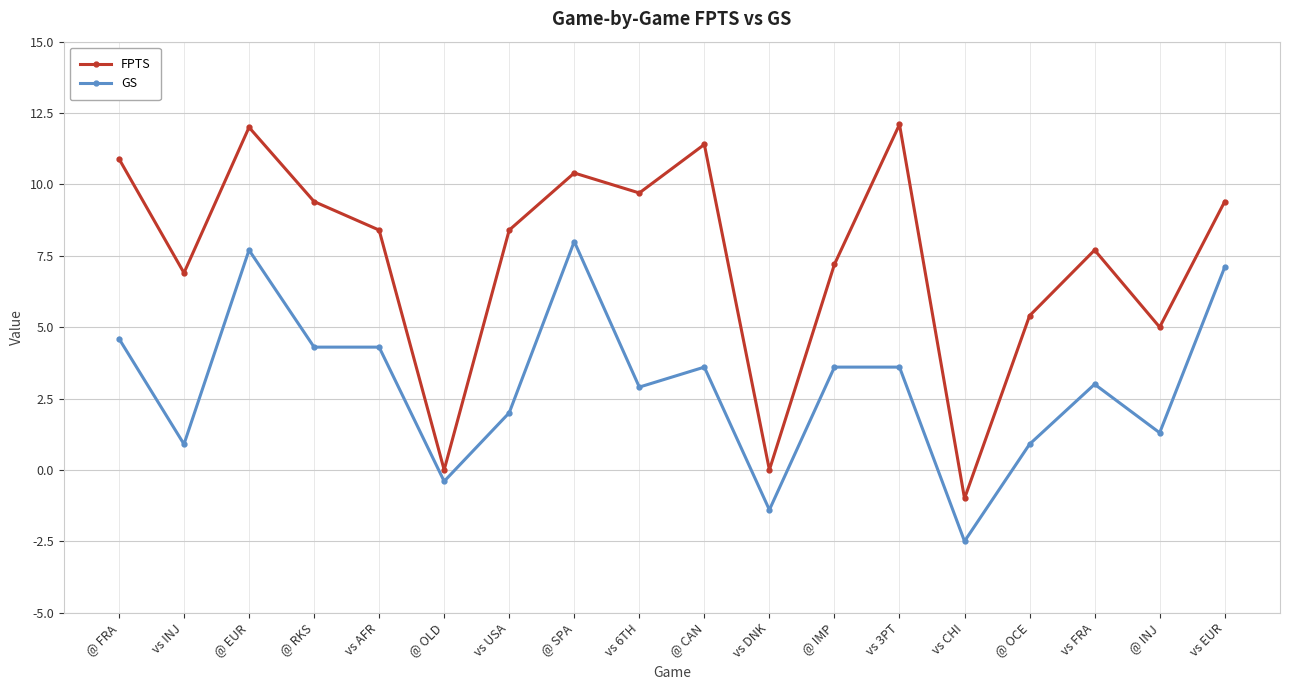

What is the label of the 5th point from the left?

vs AFR